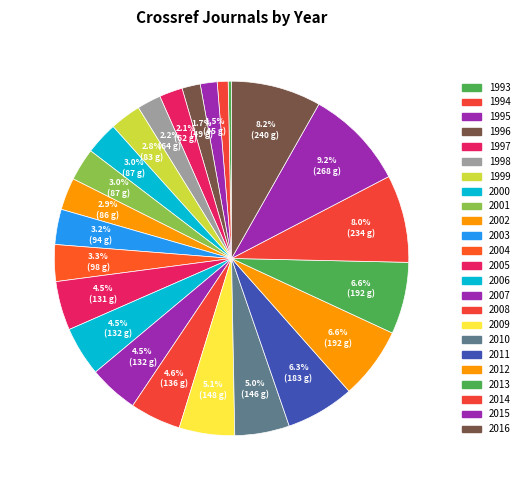

To the nearest percent, what percentage of the pie is 2003?

3%